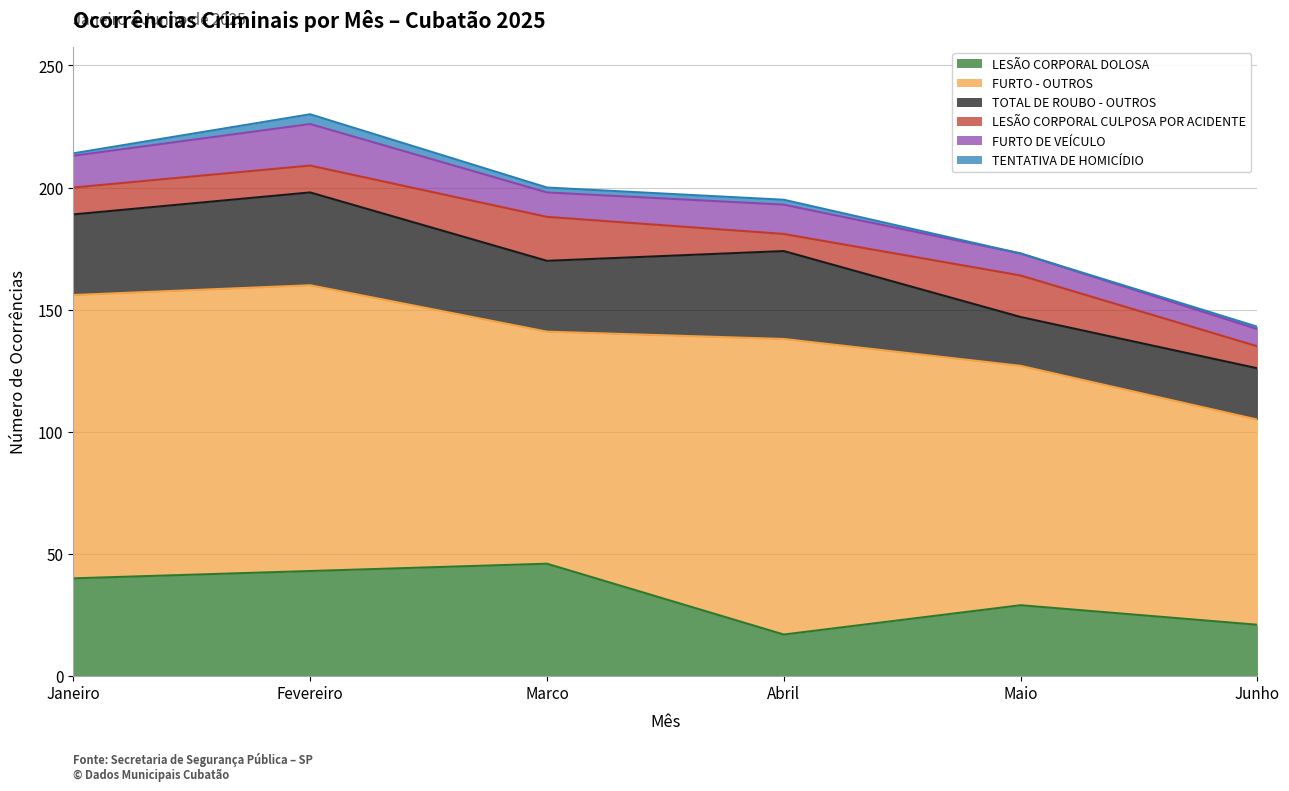

Which label corresponds to the smallest value in the chart?

Maio